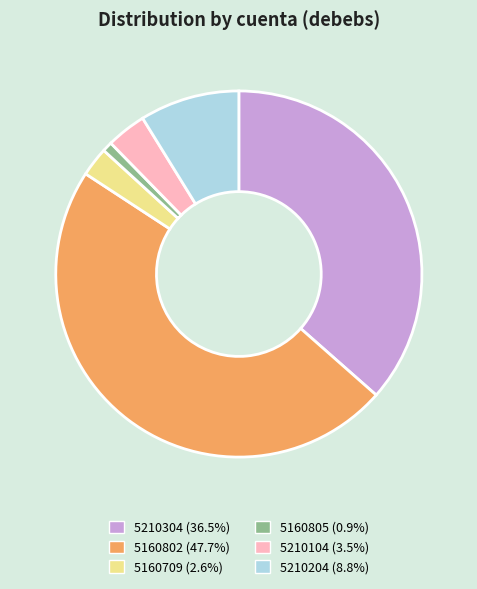

True or false: 5160709 accounts for 3% of the total.

True